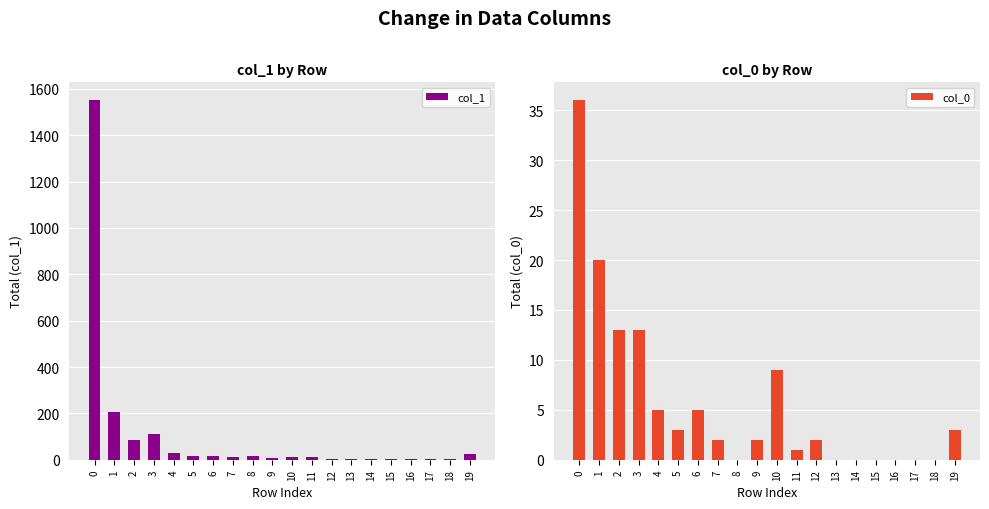

The col_0 series shows 3 at 5. True or false?

True